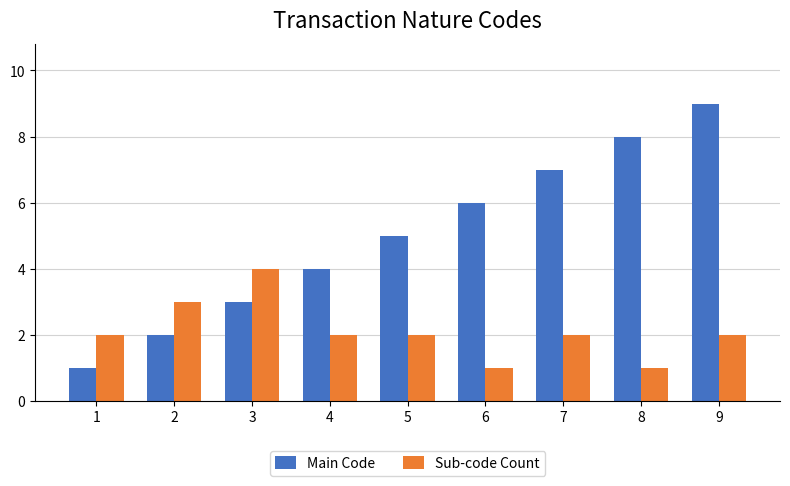

Rank the series by their average value, from highest to lowest.

Main Code, Sub-code Count